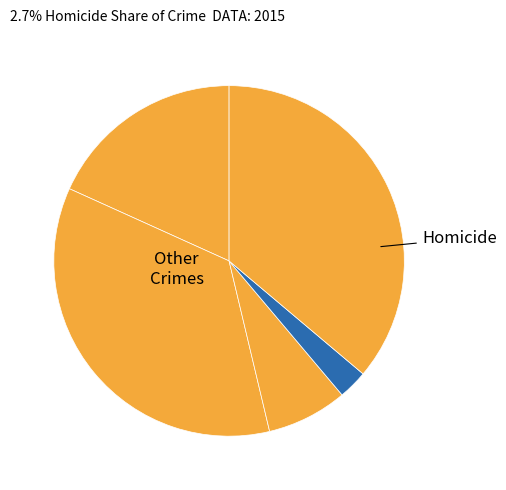

How many segments does this pie chart have?

5